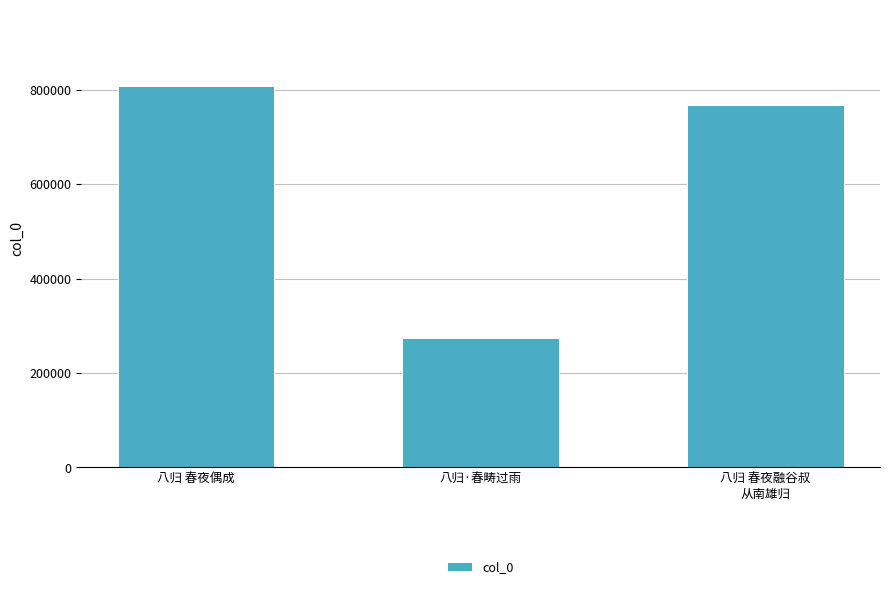

Count the number of data series in this chart.

1